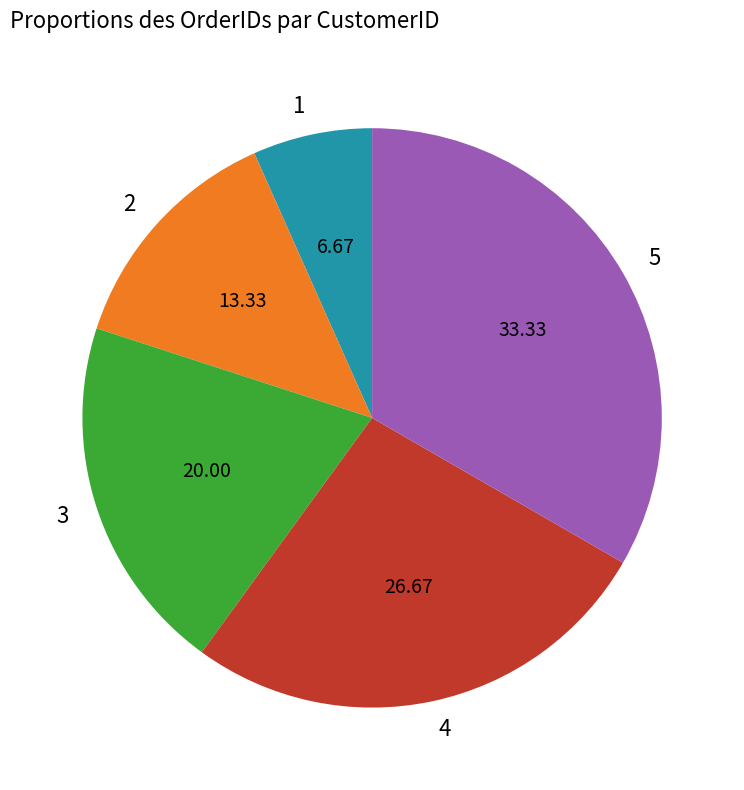

Rank the categories by value from highest to lowest.

5, 4, 3, 2, 1